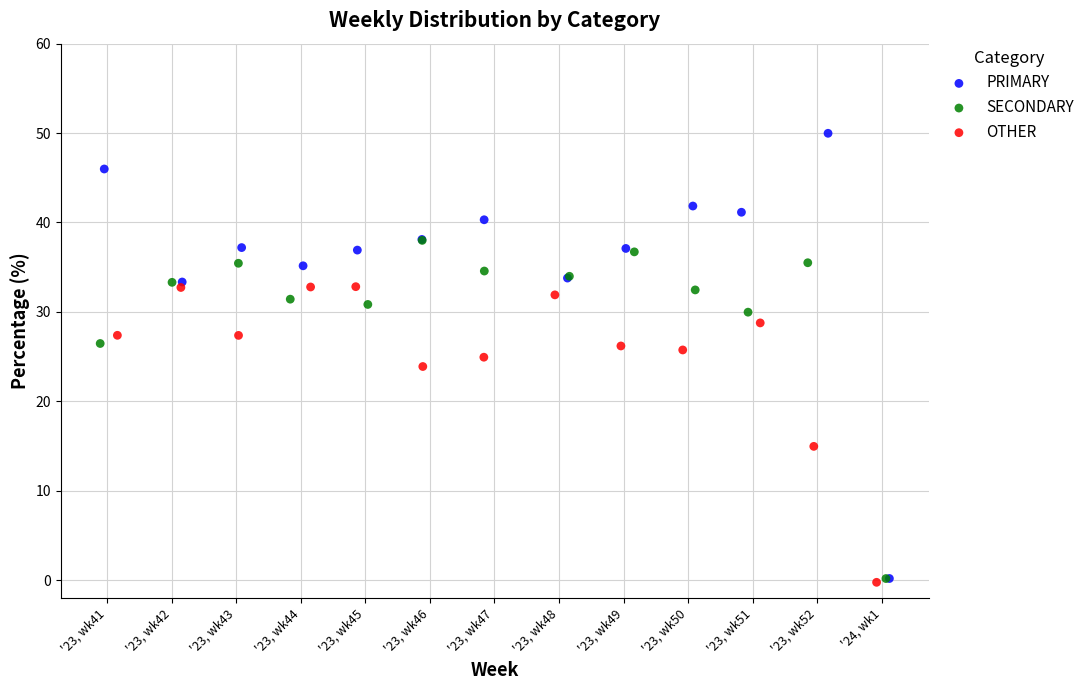

Which series contains the highest Y value?

PRIMARY